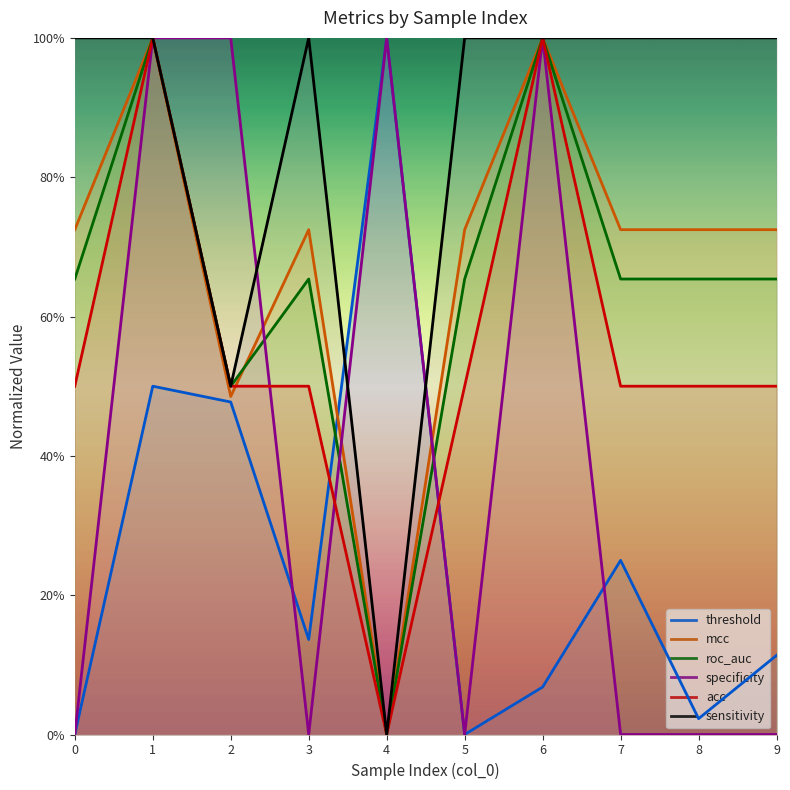

Which series has the largest range (max minus min)?

threshold